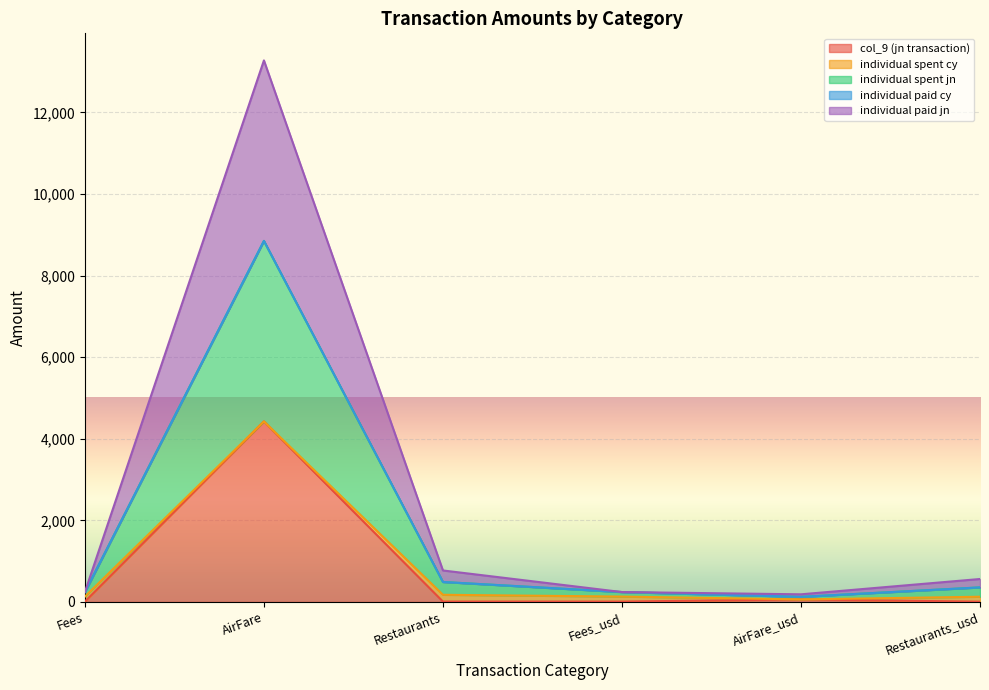

True or false: col_9 (jn transaction) has a value of 2.6 at Restaurants_usd.

False